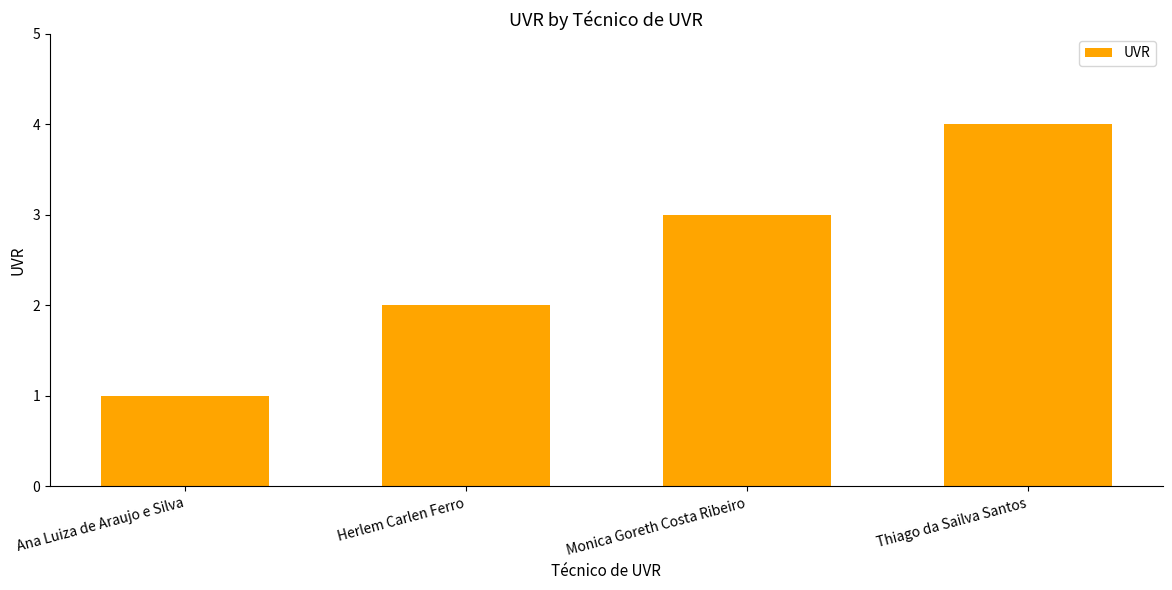

Which label corresponds to the smallest value in the chart?

Ana Luiza de Araujo e Silva